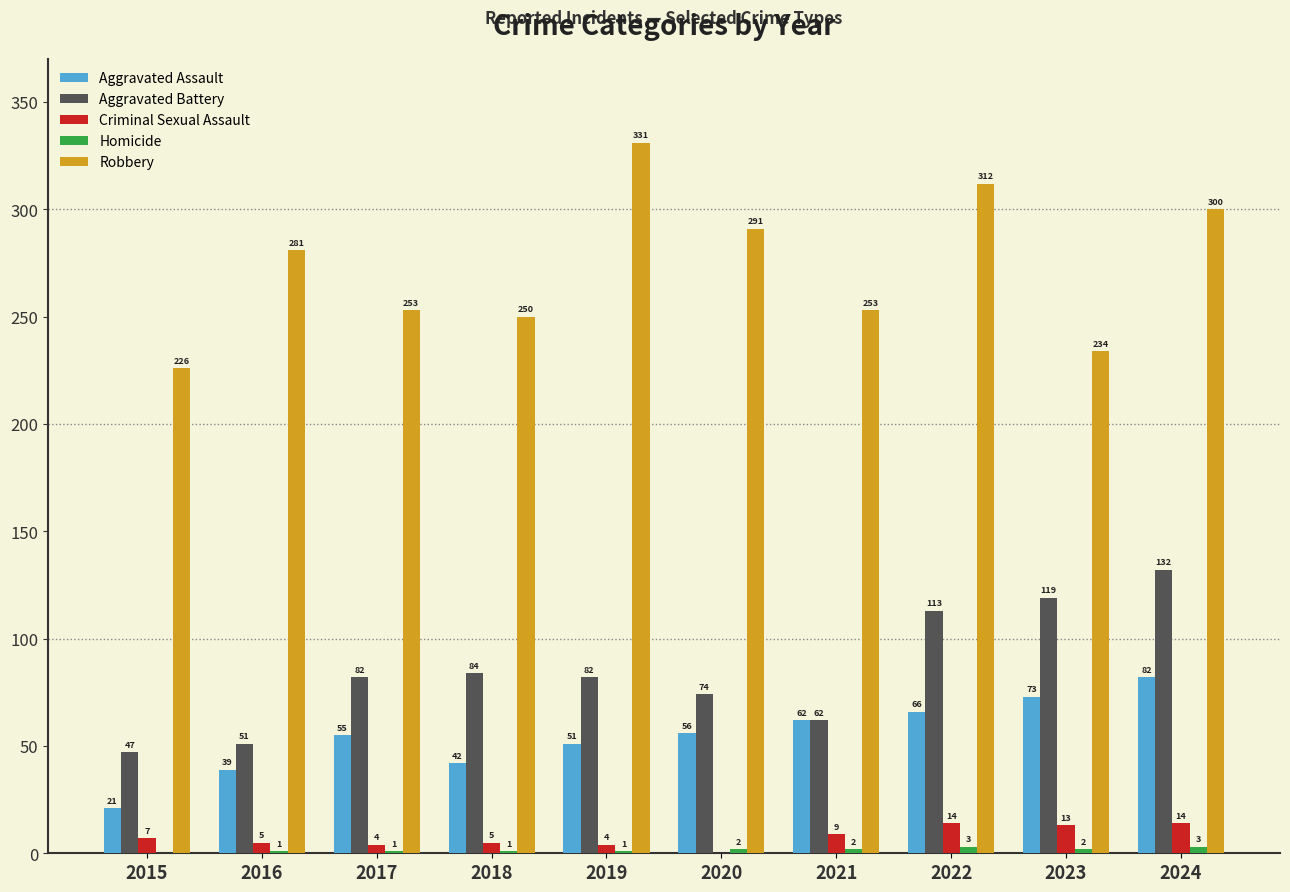

Between 2015 and 2018, which series saw the biggest shift?

Aggravated Battery